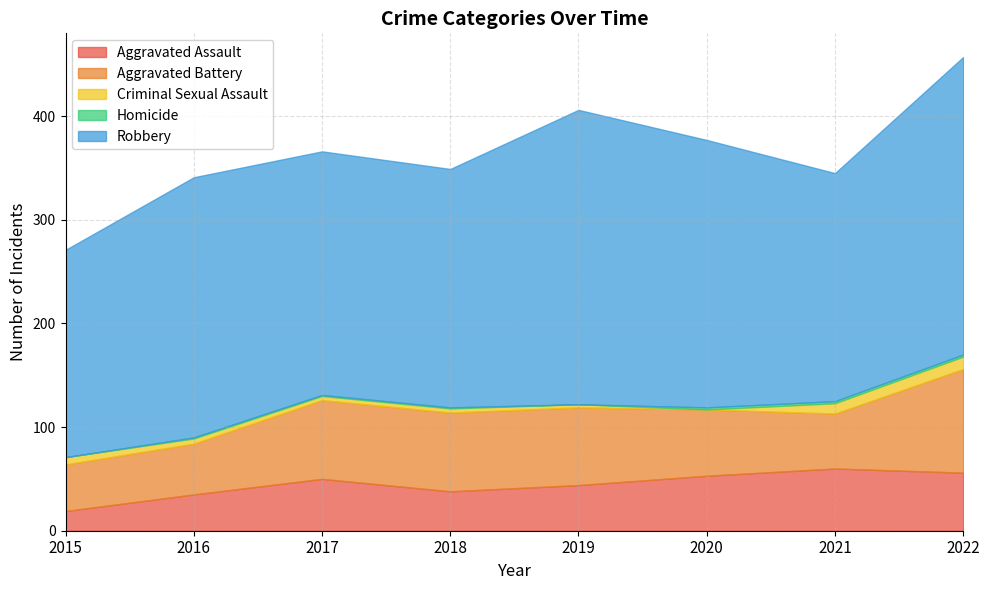

Which series has the largest total across all categories?

Robbery